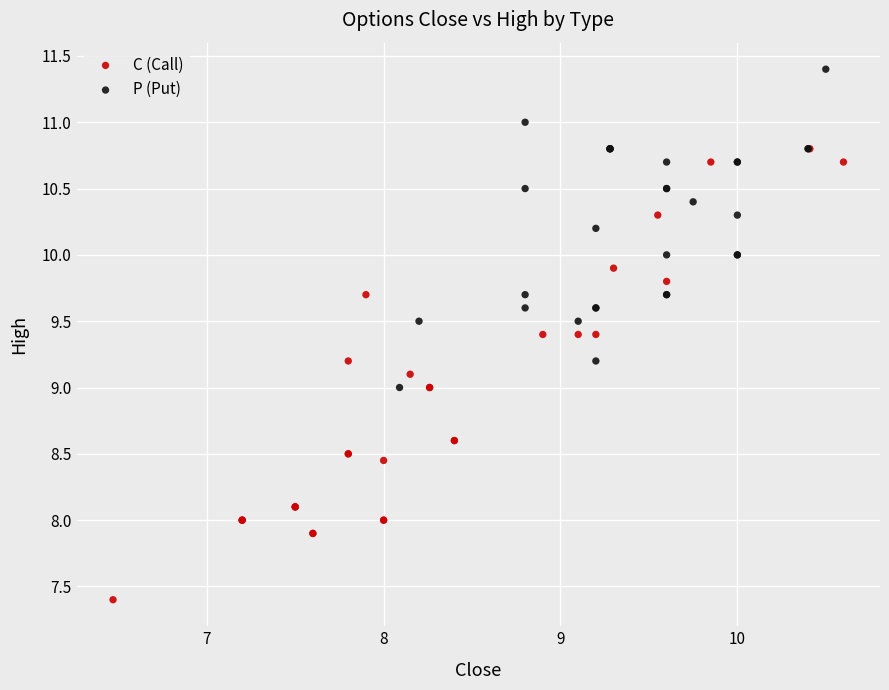

Which series contains the lowest Y value?

C (Call)